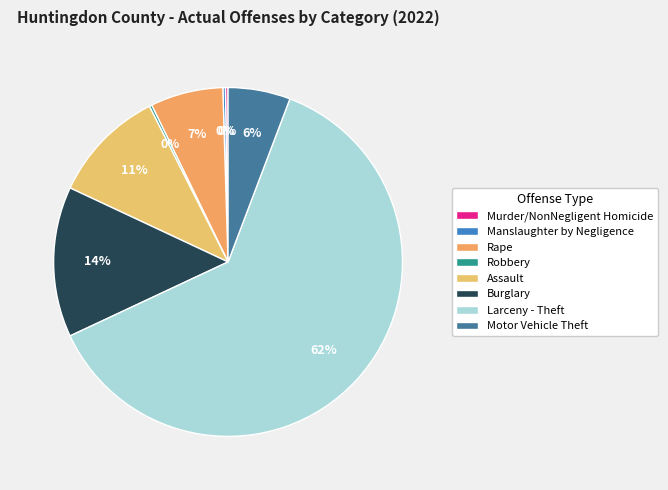

Is the sum of Manslaughter by Negligence and Murder/NonNegligent Homicide greater than half?

No